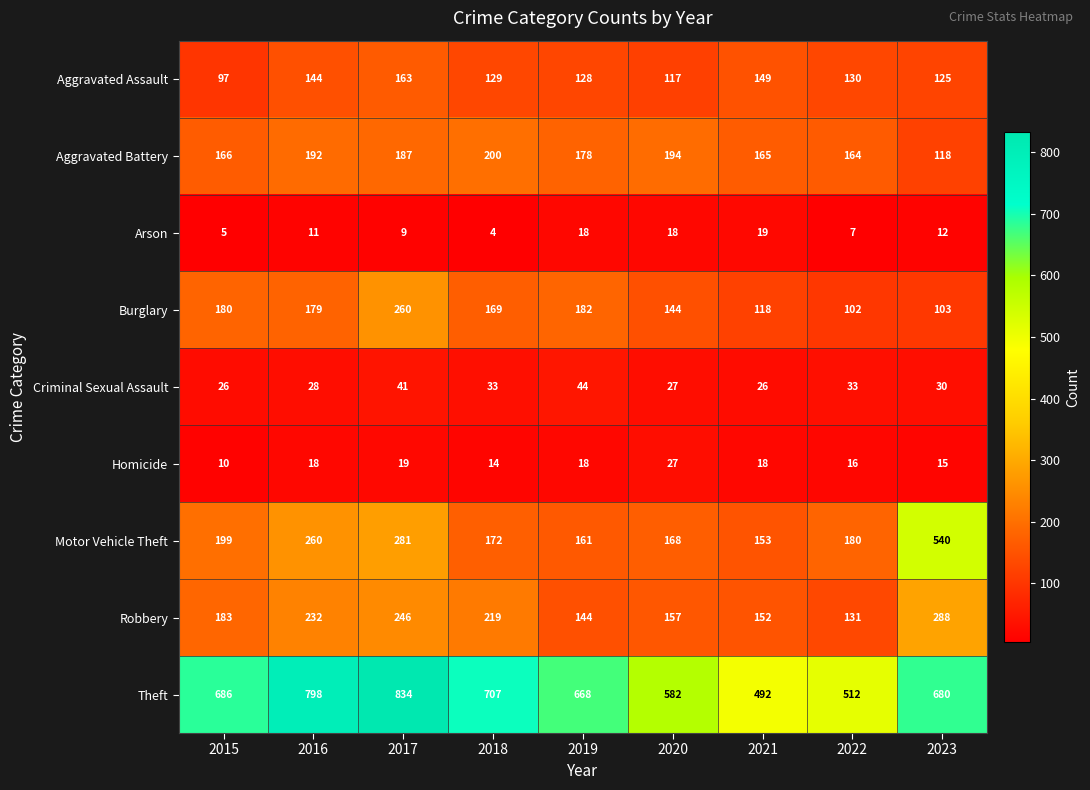

Rank the series by their maximum value, from lowest to highest.

Arson, Homicide, Criminal Sexual Assault, Aggravated Assault, Aggravated Battery, Burglary, Robbery, Motor Vehicle Theft, Theft